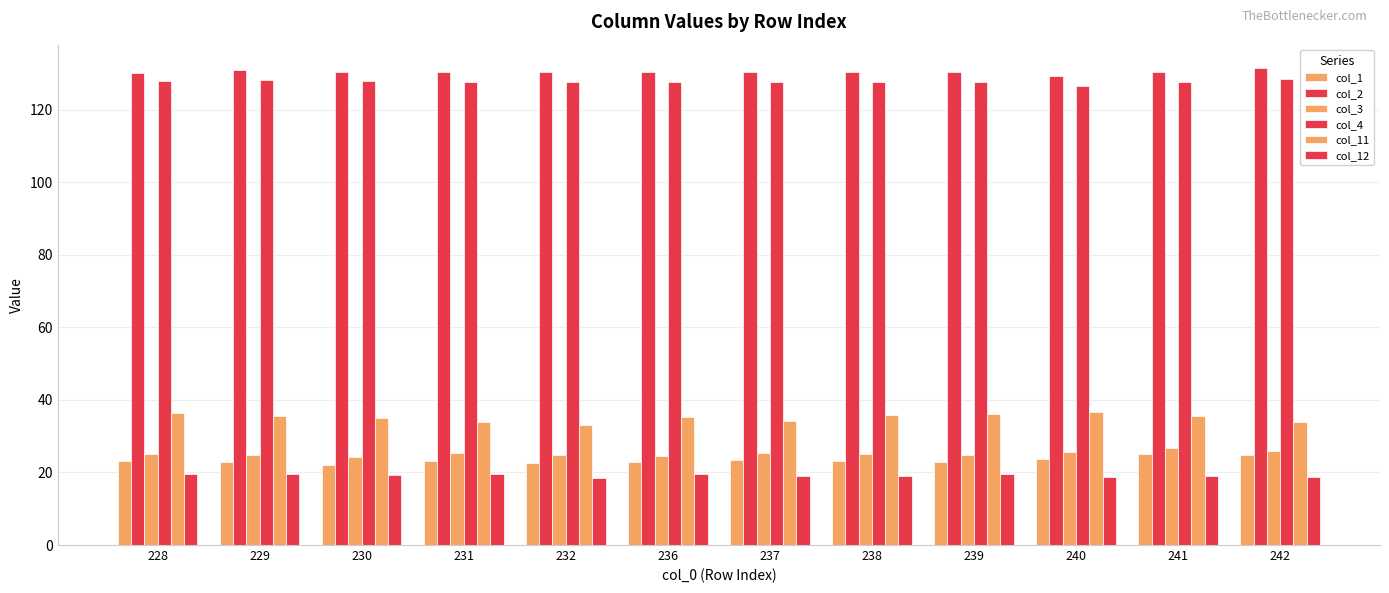

What value does the col_4 series have at 240?

126.7